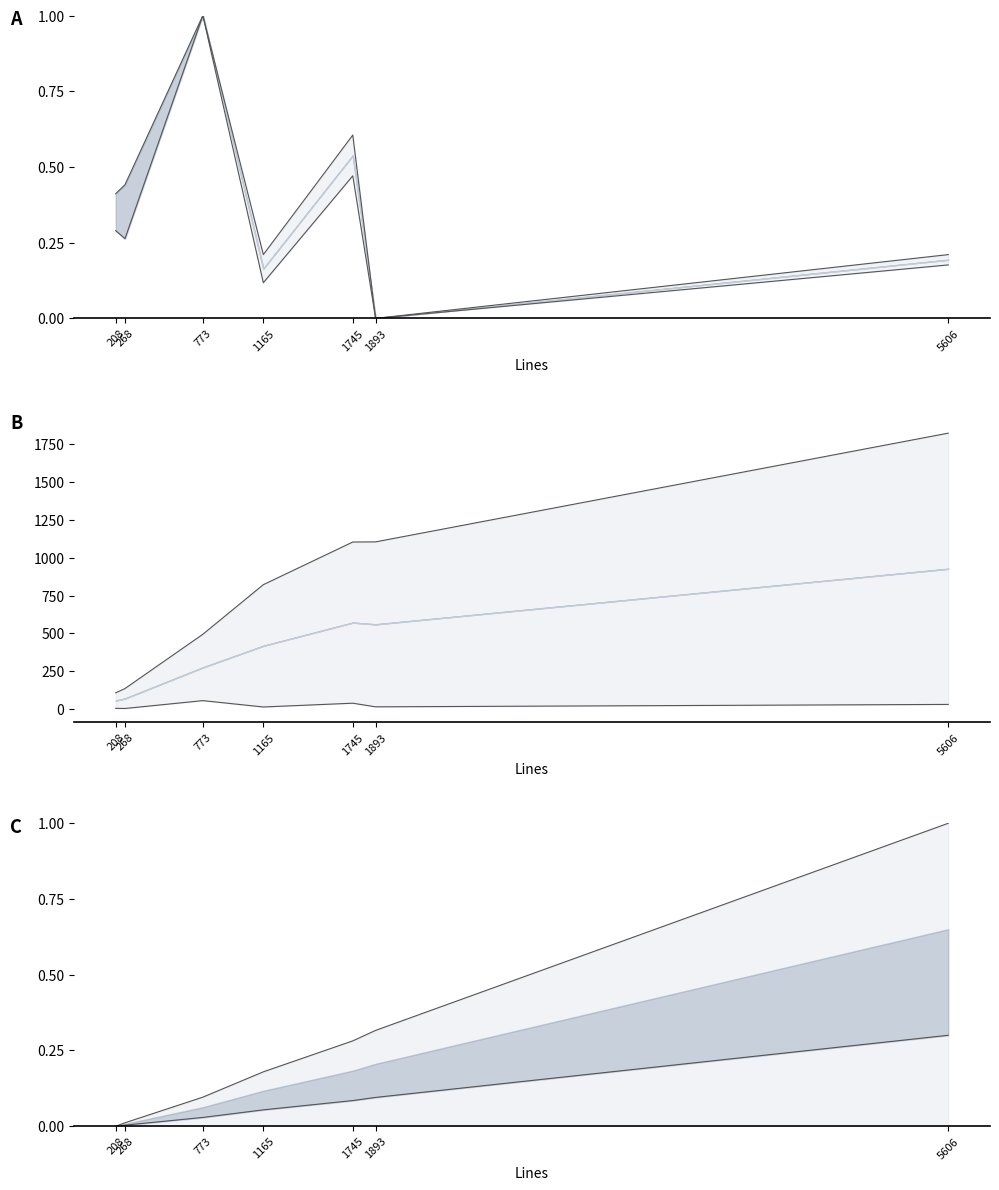

How many positive values does the Code_lower series have?

6